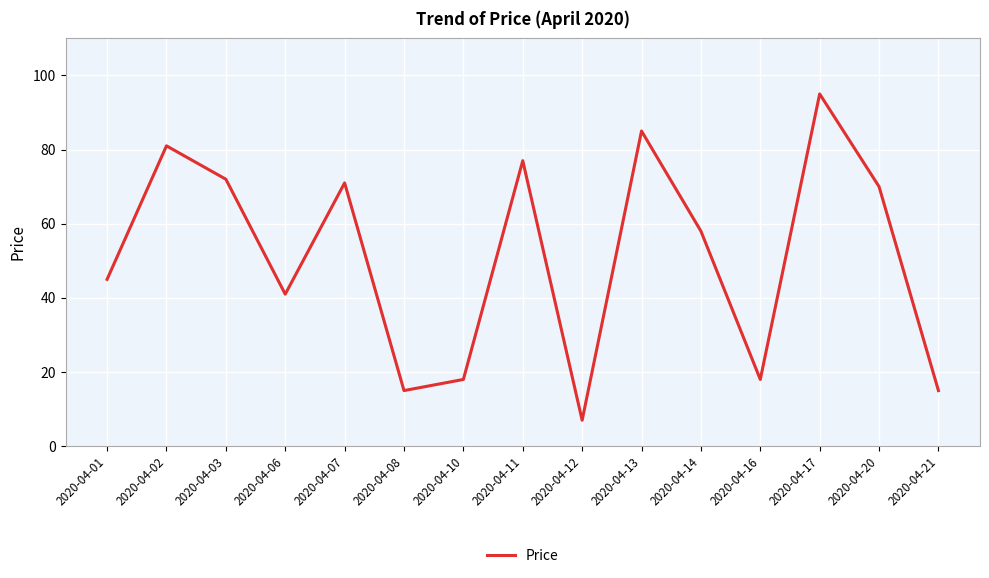

What is the difference between the maximum and second lowest values?

80